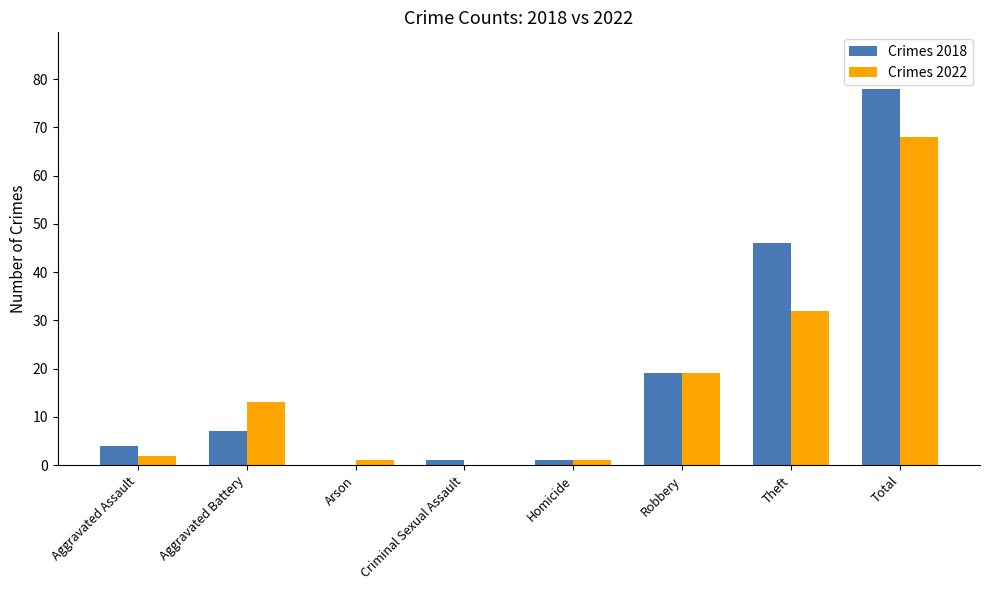

What is the sum of all Crimes 2022 values?

136